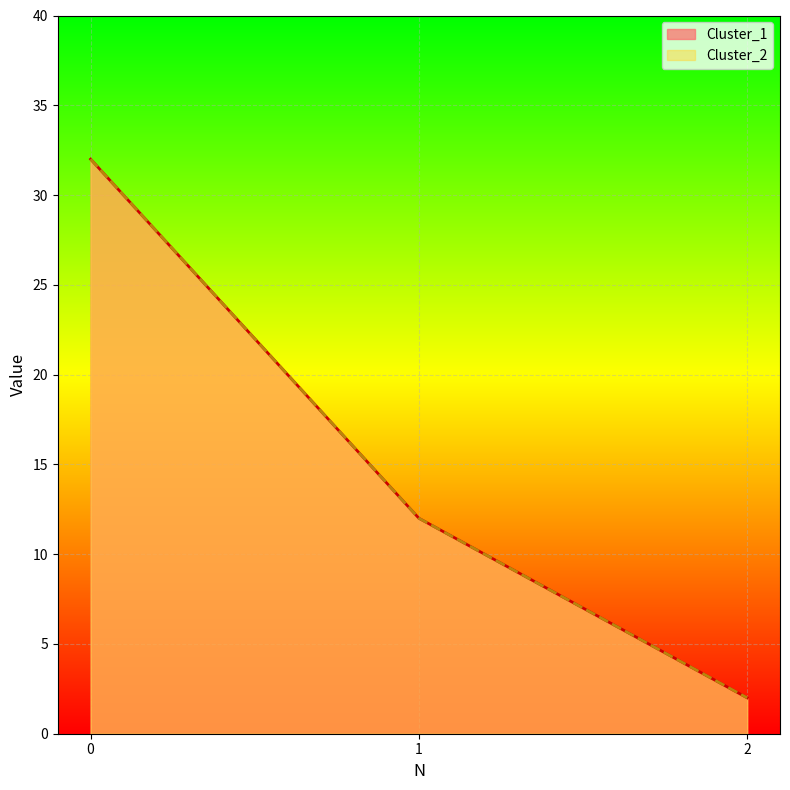

What is the value of the Cluster_2 point at the 1st from the left?

32